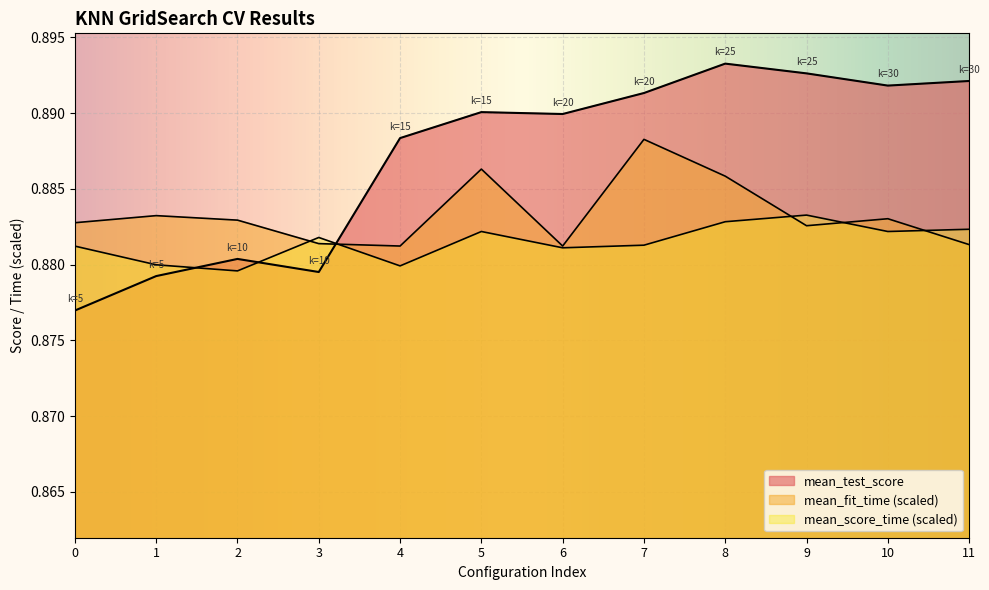

True or false: mean_test_score has more than 2 interior local peaks.

True